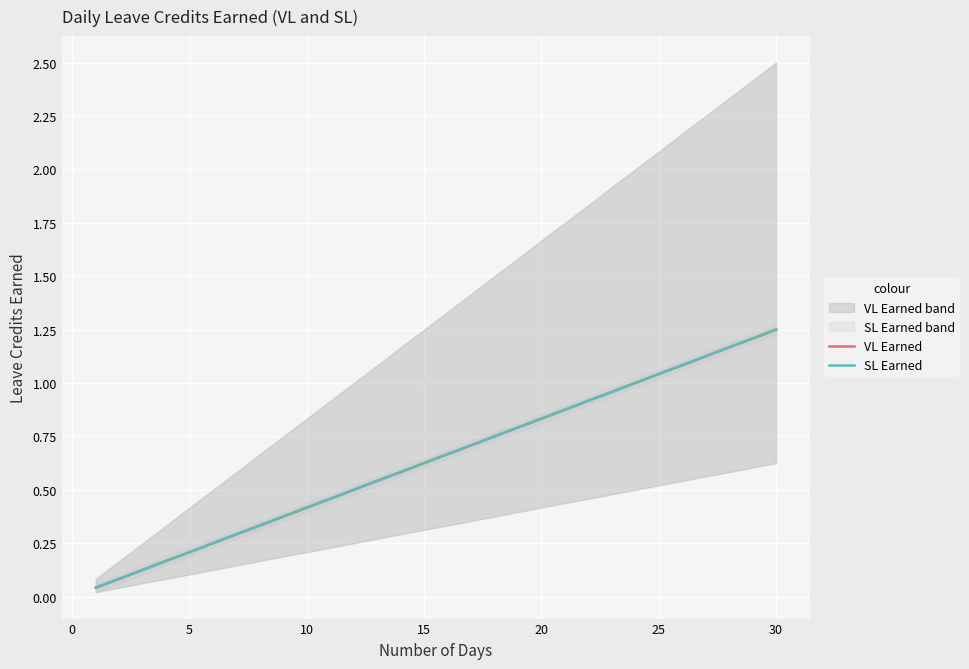

Reading right to left, transcribe all the data shown in this chart.

VL Earned: 1.2	1.2	1.2	1.1	1.1	1.0	1.0	1.0	0.9	0.9	0.8	0.8	0.8	0.7	0.7	0.6	0.6	0.5	0.5	0.5	0.4	0.4	0.3	0.3	0.2	0.2	0.2	0.1	0.1	0.0
SL Earned: 1.2	1.2	1.2	1.1	1.1	1.0	1.0	1.0	0.9	0.9	0.8	0.8	0.8	0.7	0.7	0.6	0.6	0.5	0.5	0.5	0.4	0.4	0.3	0.3	0.2	0.2	0.2	0.1	0.1	0.0